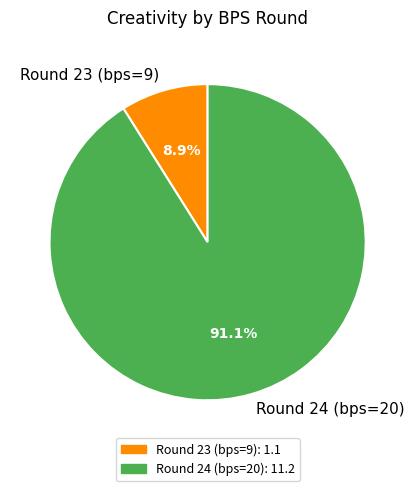

Count the number of slices in the pie.

2